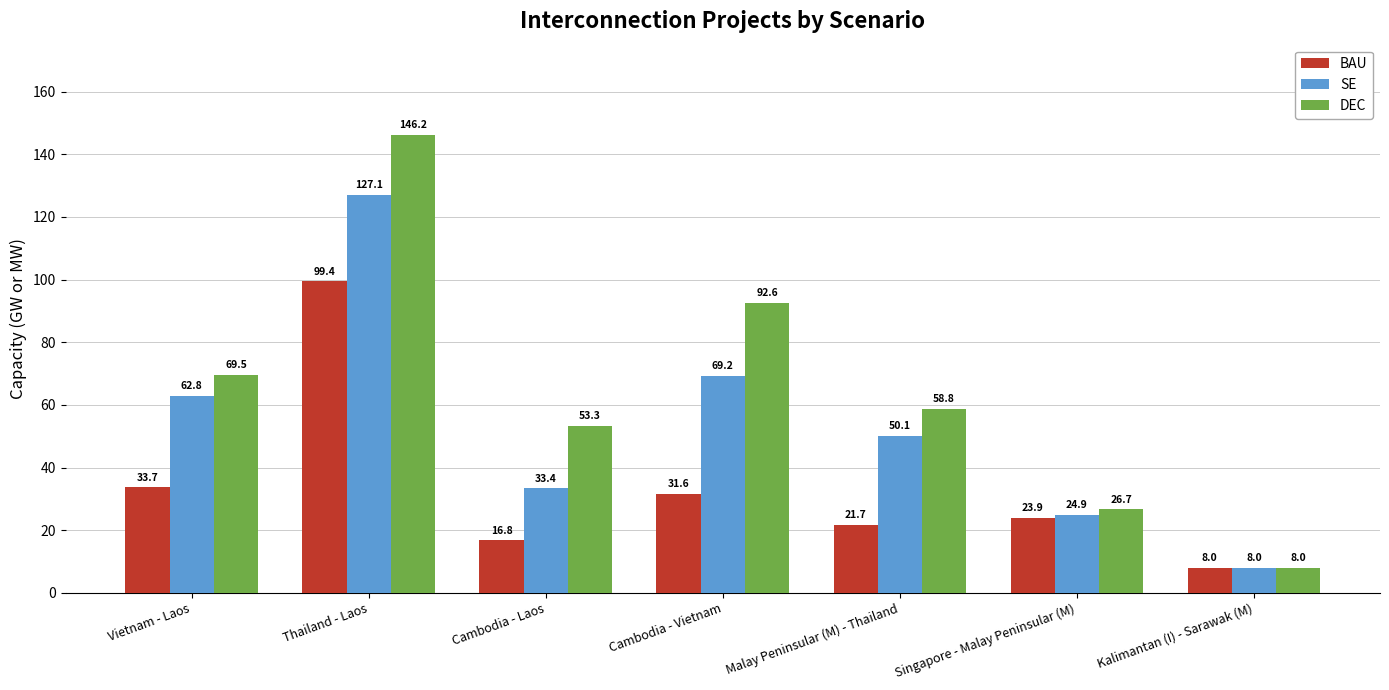

What is the value of the BAU bar at the 1st from the left?

33.7